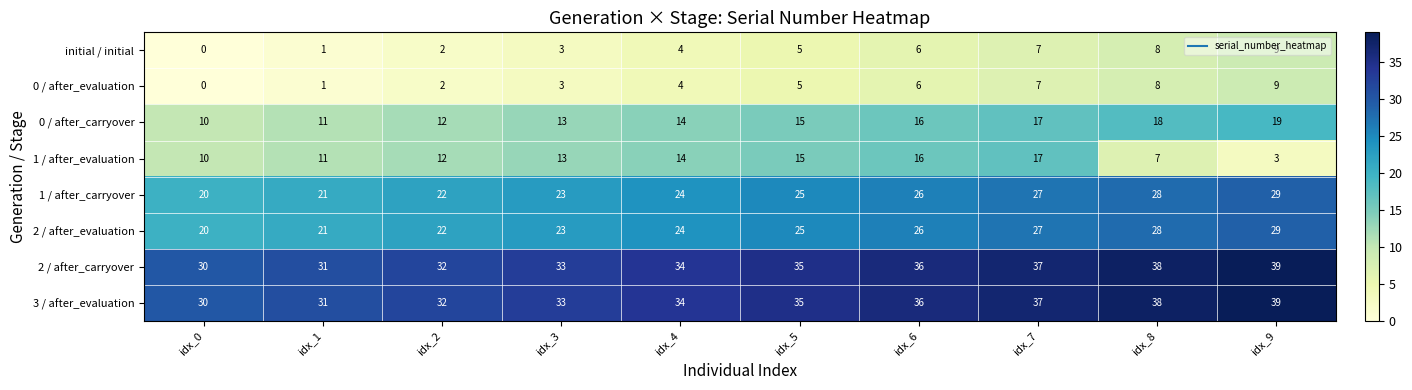

The value of 1 / after_evaluation at idx_3 is 21. True or false?

False